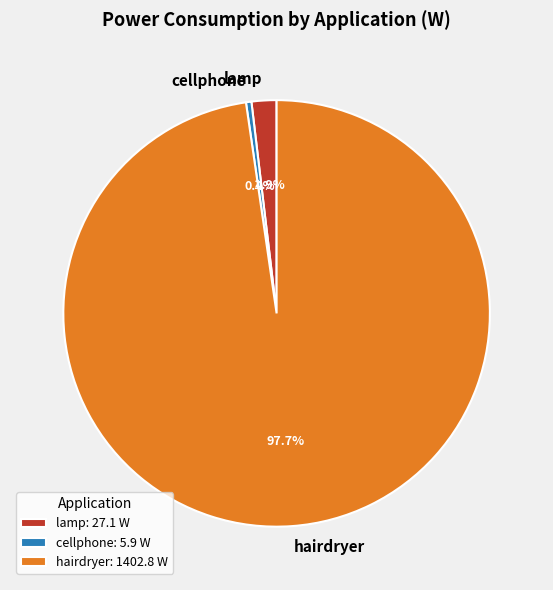

Is there any slice that represents more than half of the pie?

Yes